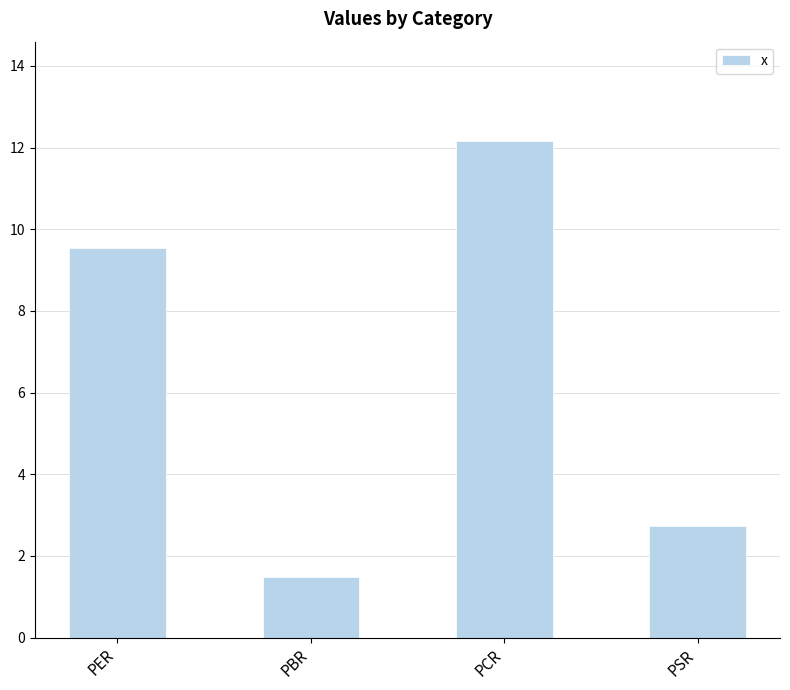

What is the label of the 2nd bar from the left?

PBR